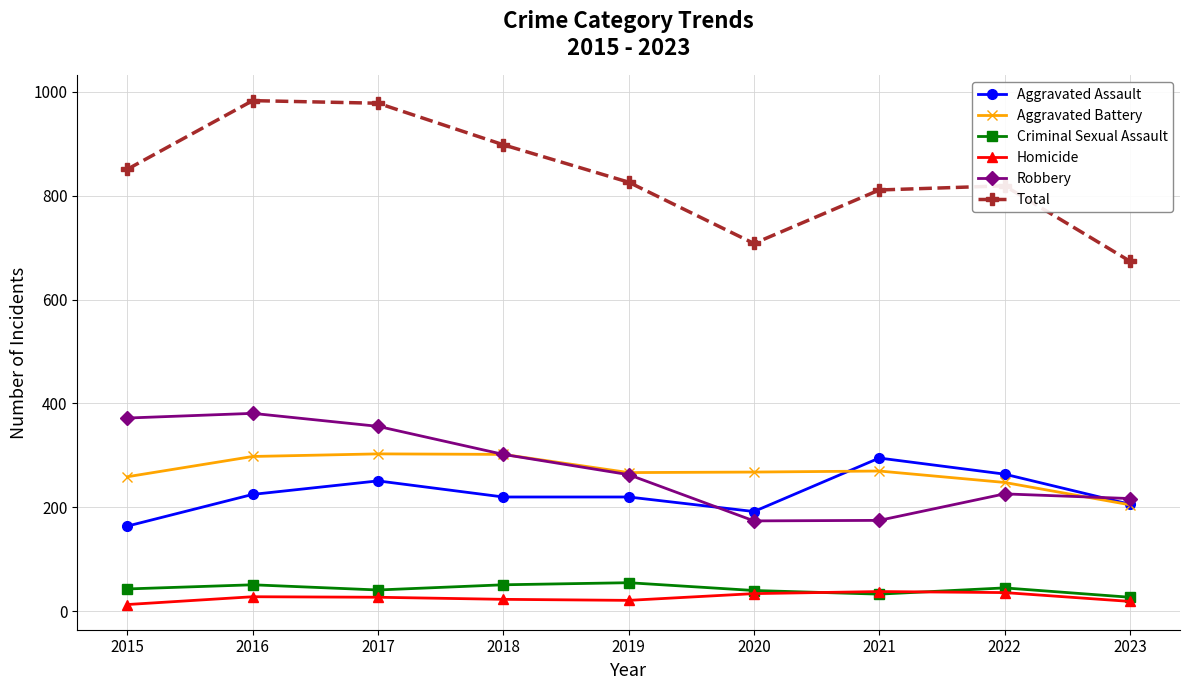

True or false: Homicide and Robbery cross at least once.

False